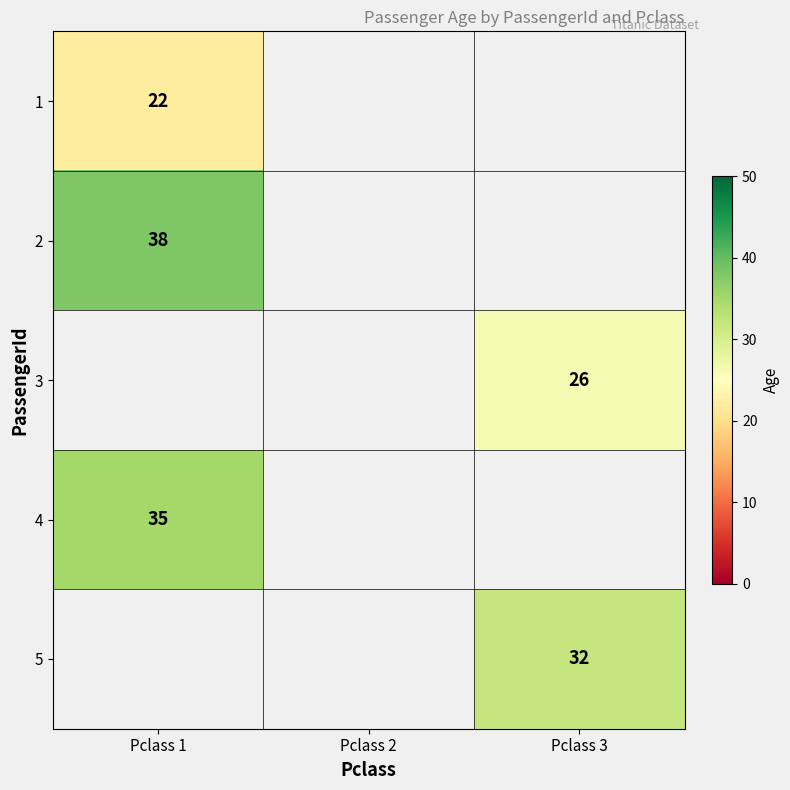

The value of 3 at Pclass 3 is 46. True or false?

False